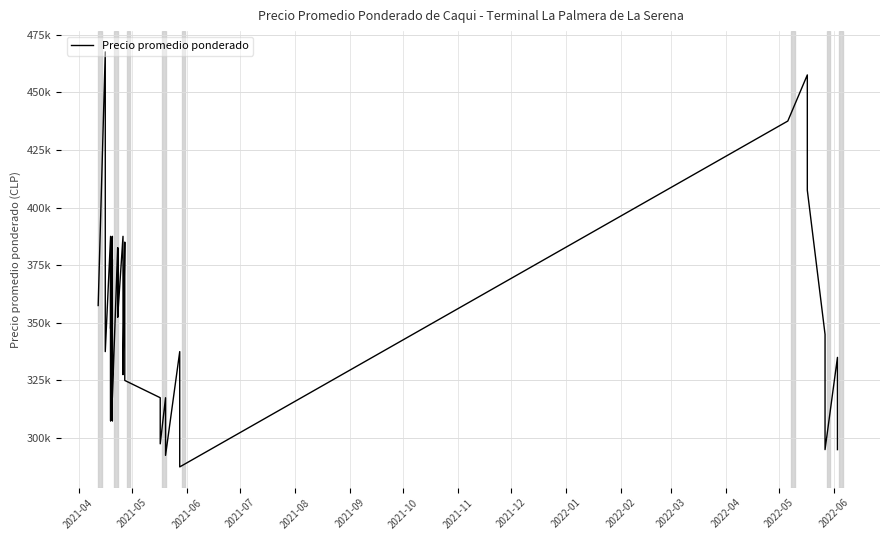

Is it true that the value at 29 is 538565?

False